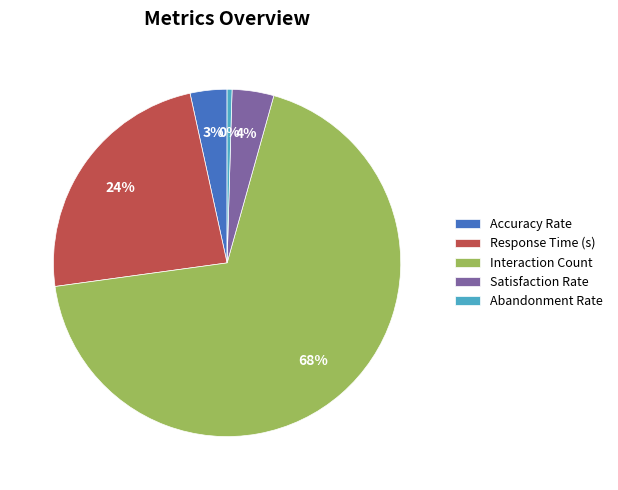

Is there a majority slice in this chart?

Yes